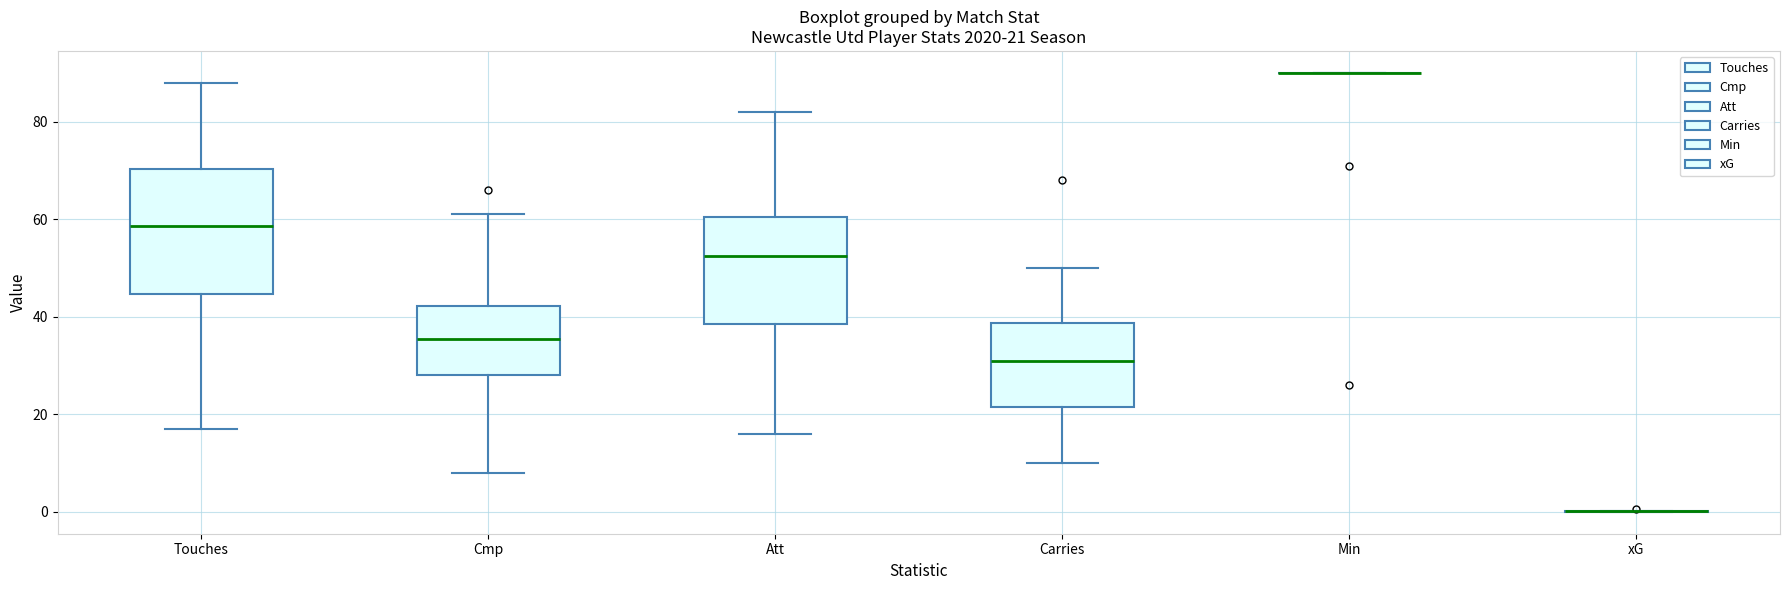

Which box is the tallest, from its lower edge to its upper edge?

Touches